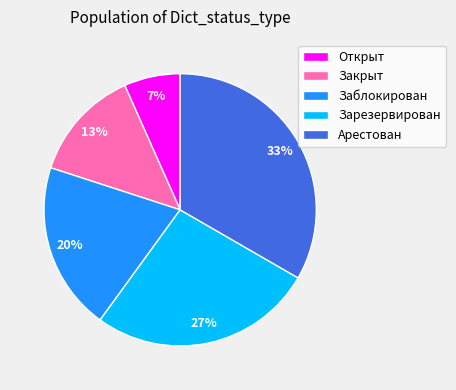

Does Закрыт account for over 50% of the chart?

No